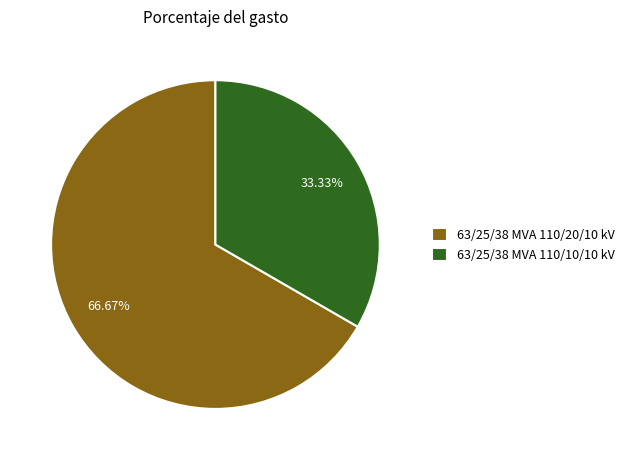

To the nearest percent, what is the combined percentage of 63/25/38 MVA 110/10/10 kV and 63/25/38 MVA 110/20/10 kV?

100%